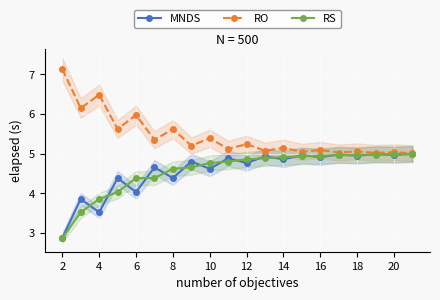

At which category does MNDS reach its first local valley?

4